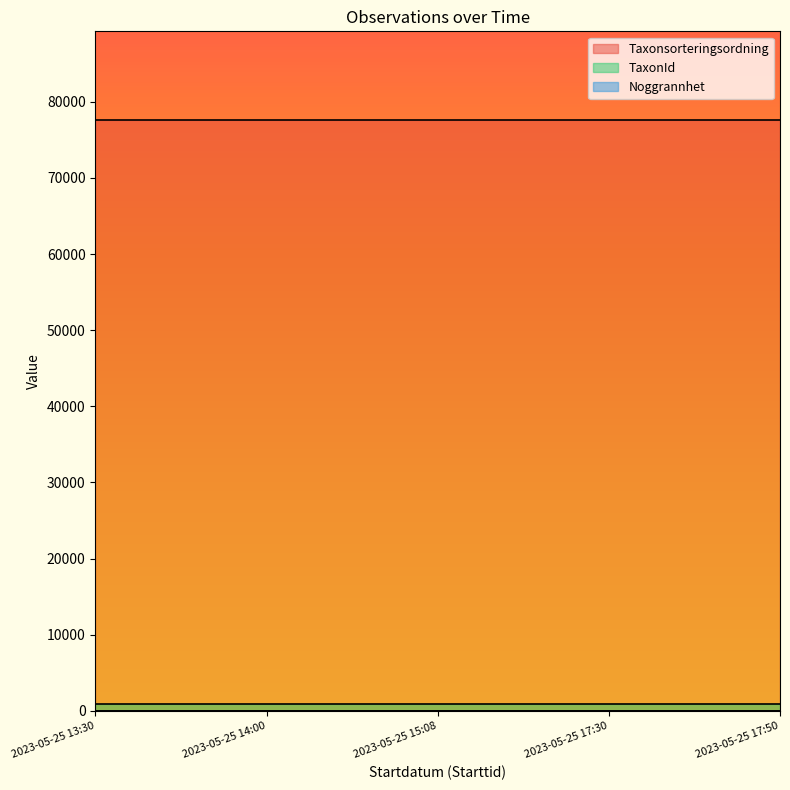

What is the spread (max minus min) of values at 2023-05-25 17:50?

77600